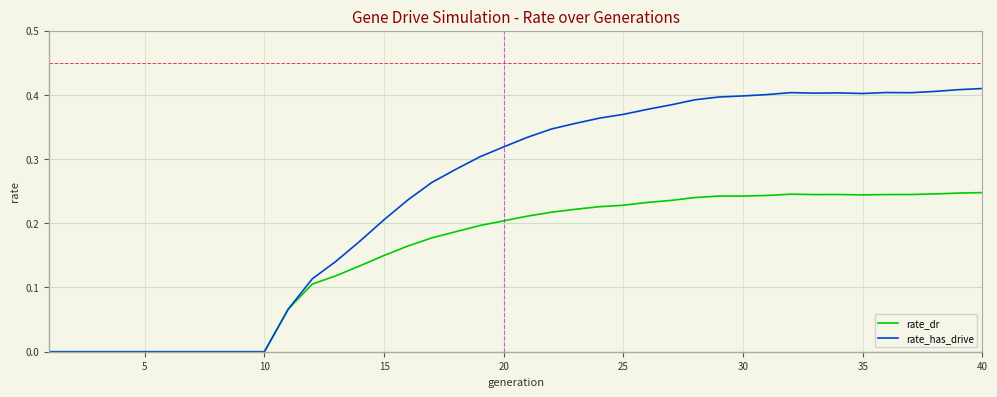

List the series in order of their overall mean, highest first.

rate_has_drive, rate_dr